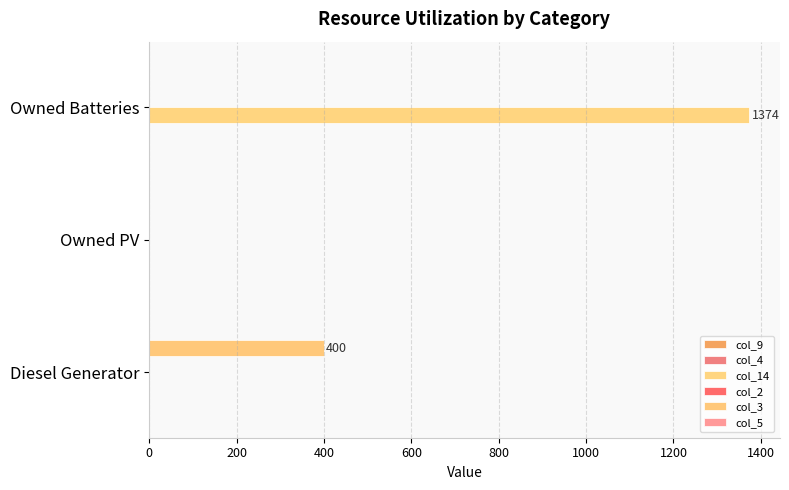

Which series has the largest total across all categories?

col_14